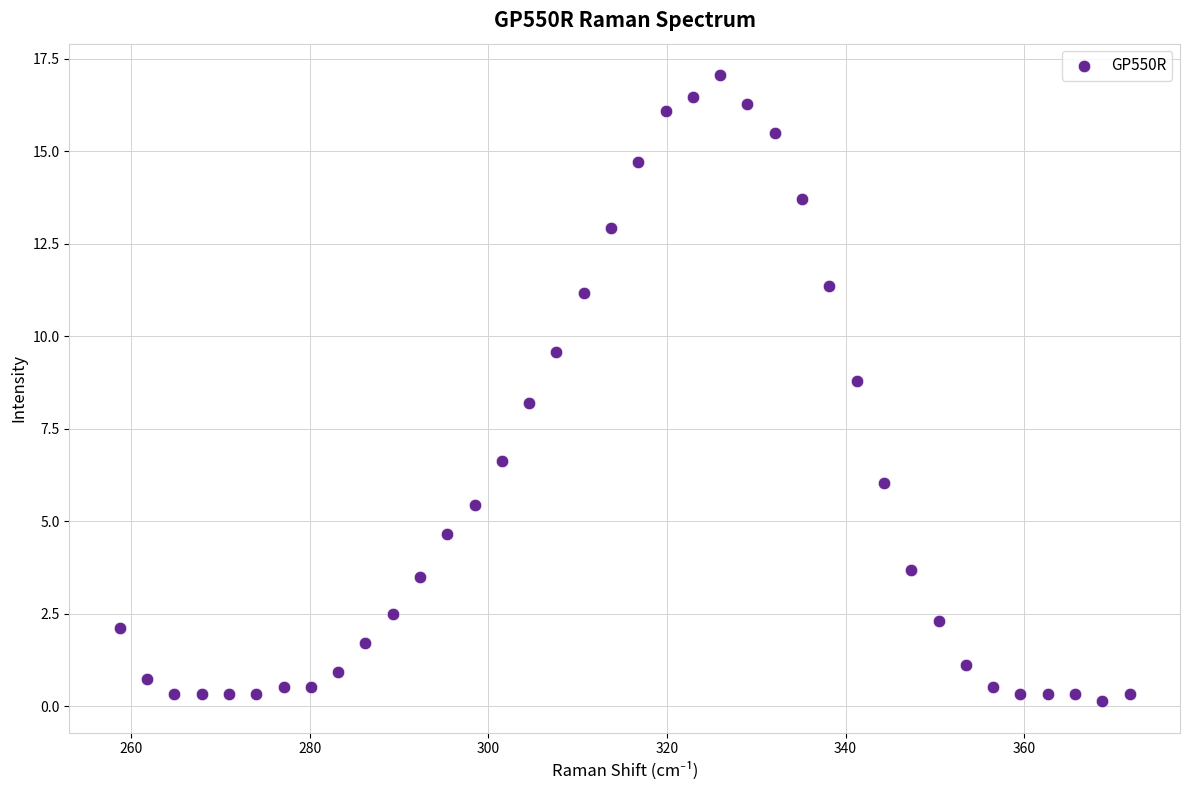

What Y value in the scatter plot is closest to 8?

8.2